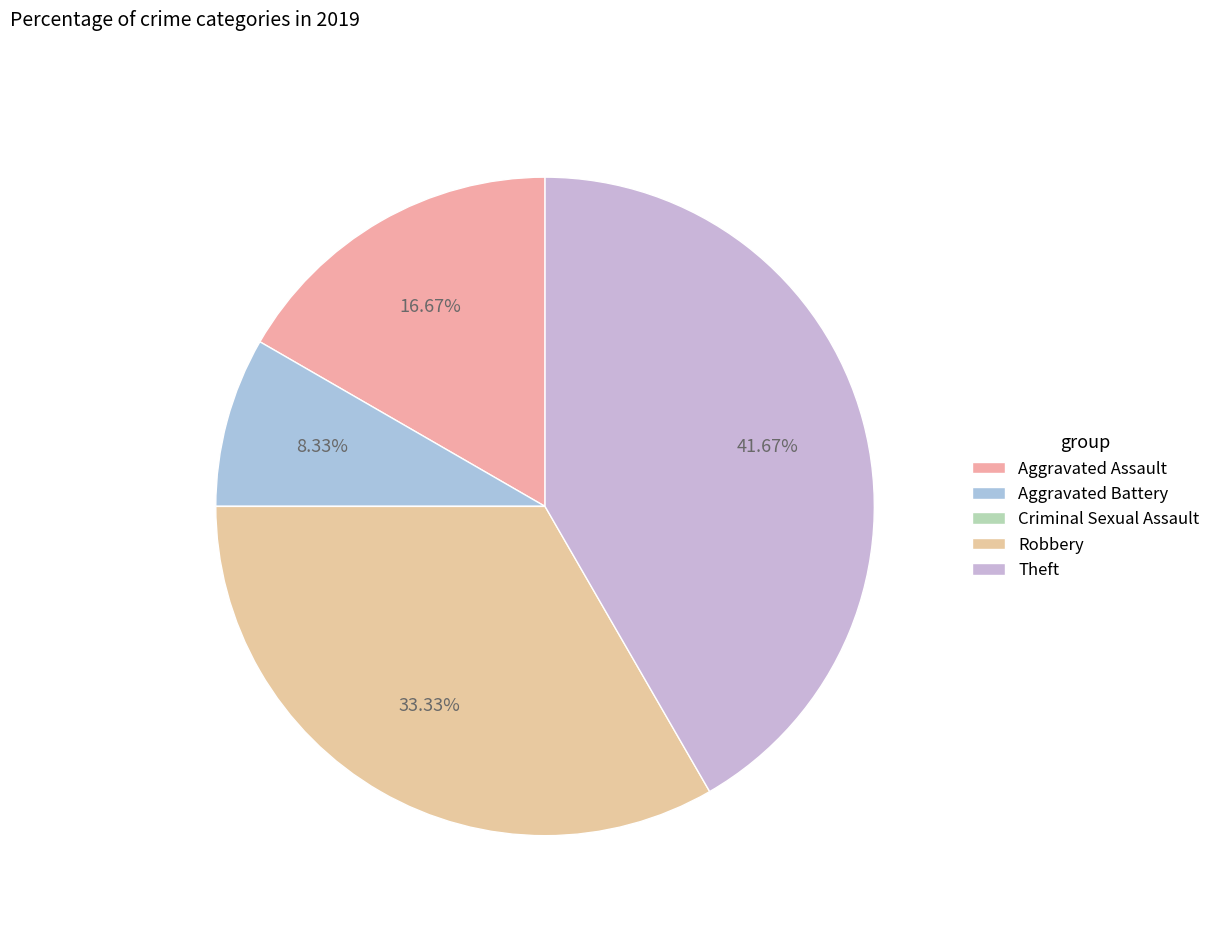

What percentage is the Aggravated Battery slice, to the nearest percent?

8%